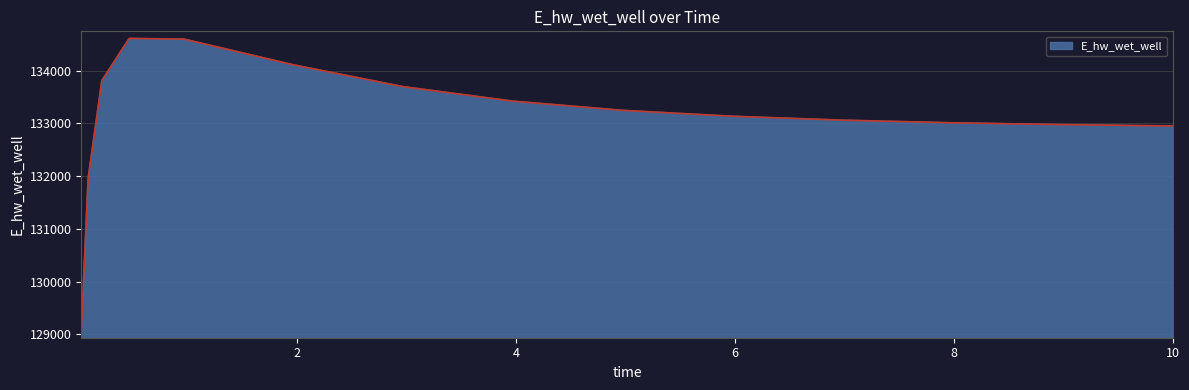

What is the minimum value shown in the chart?

129063.2